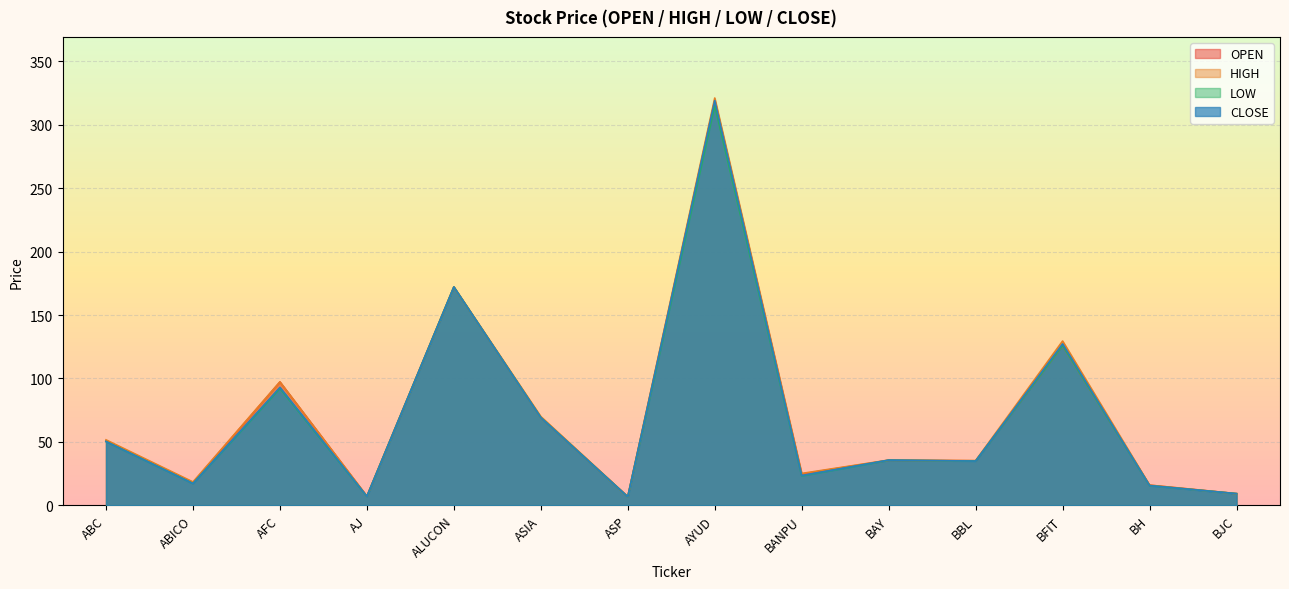

What are all the series names shown in the legend?

OPEN, HIGH, LOW, CLOSE